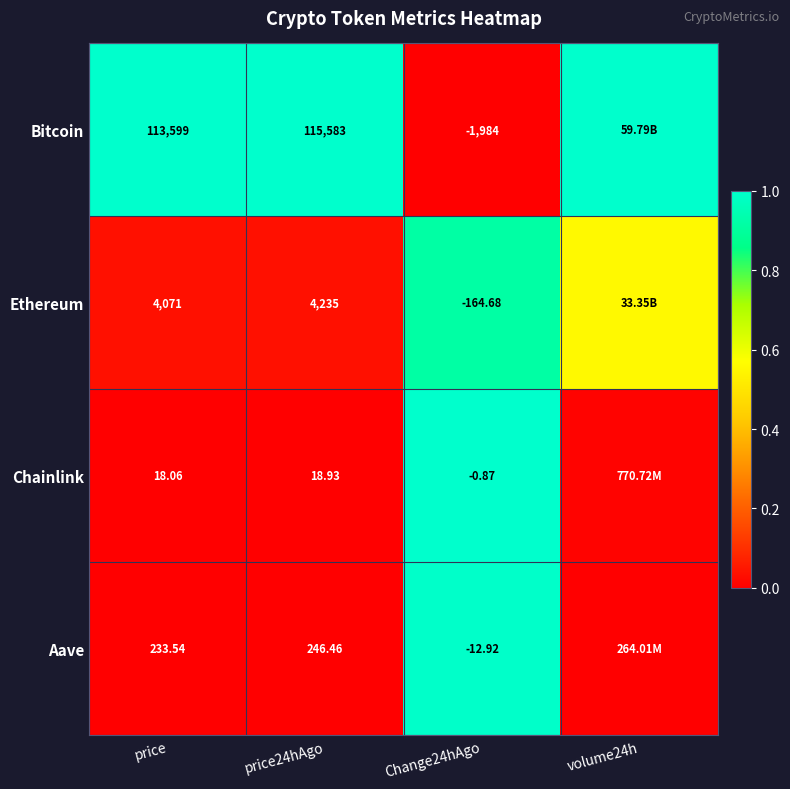

At price24hAgo, list the series in order from largest to smallest.

Bitcoin, Ethereum, Aave, Chainlink